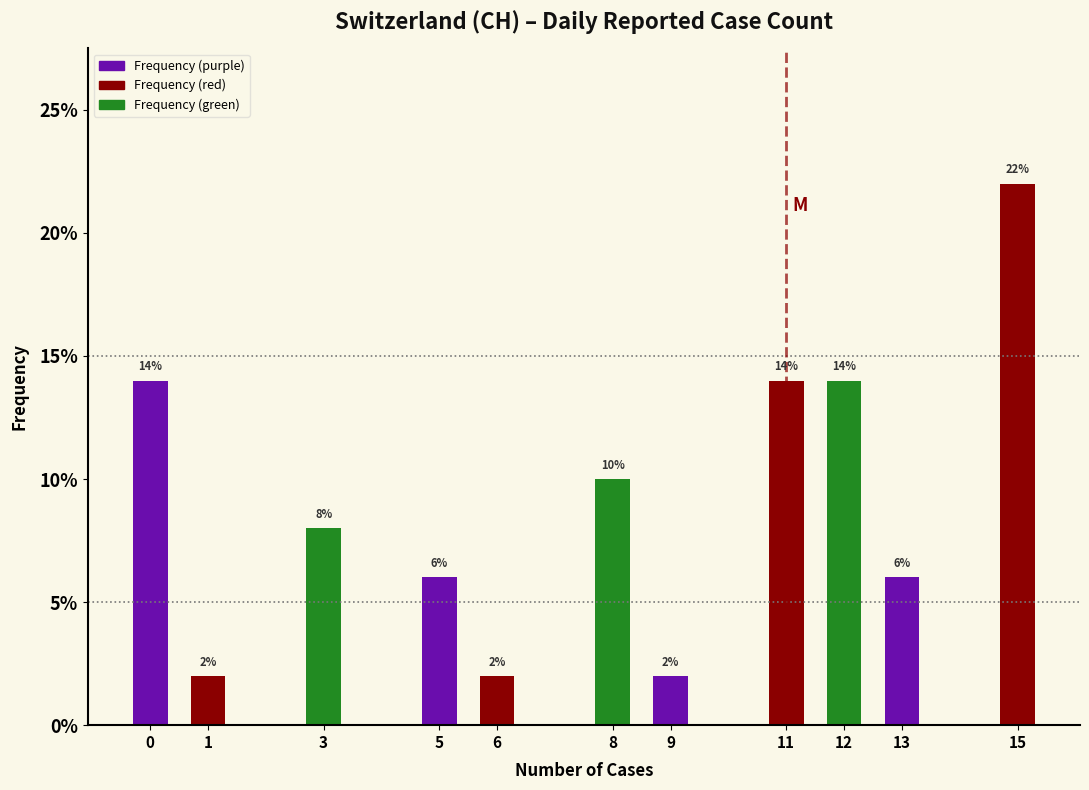

Reading left to right, list all the values displayed in this chart.

14.0	2.0	8.0	6.0	2.0	10.0	2.0	14.0	14.0	6.0	22.0